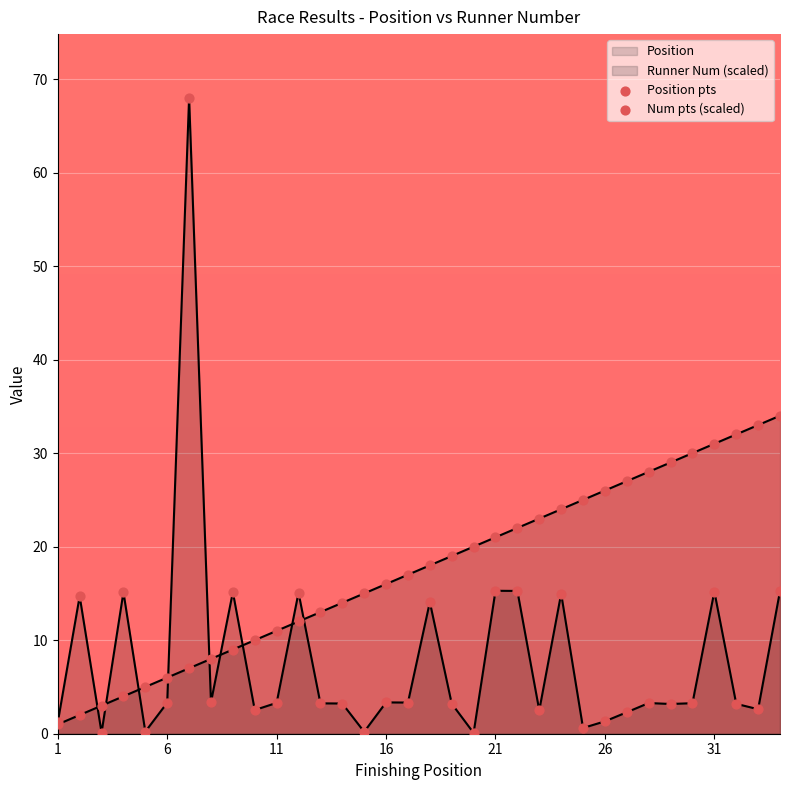

What is the total value across all series at 32?

35.6